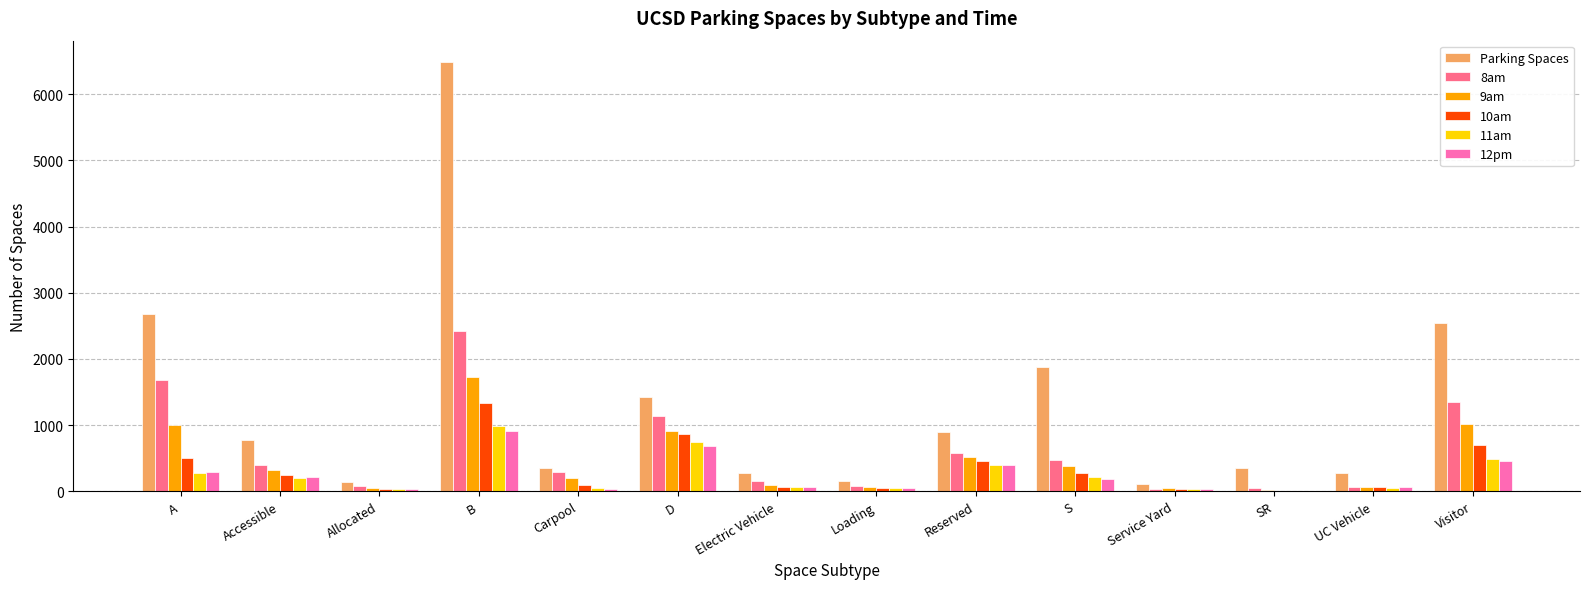

Which category has the highest value across all series?

B